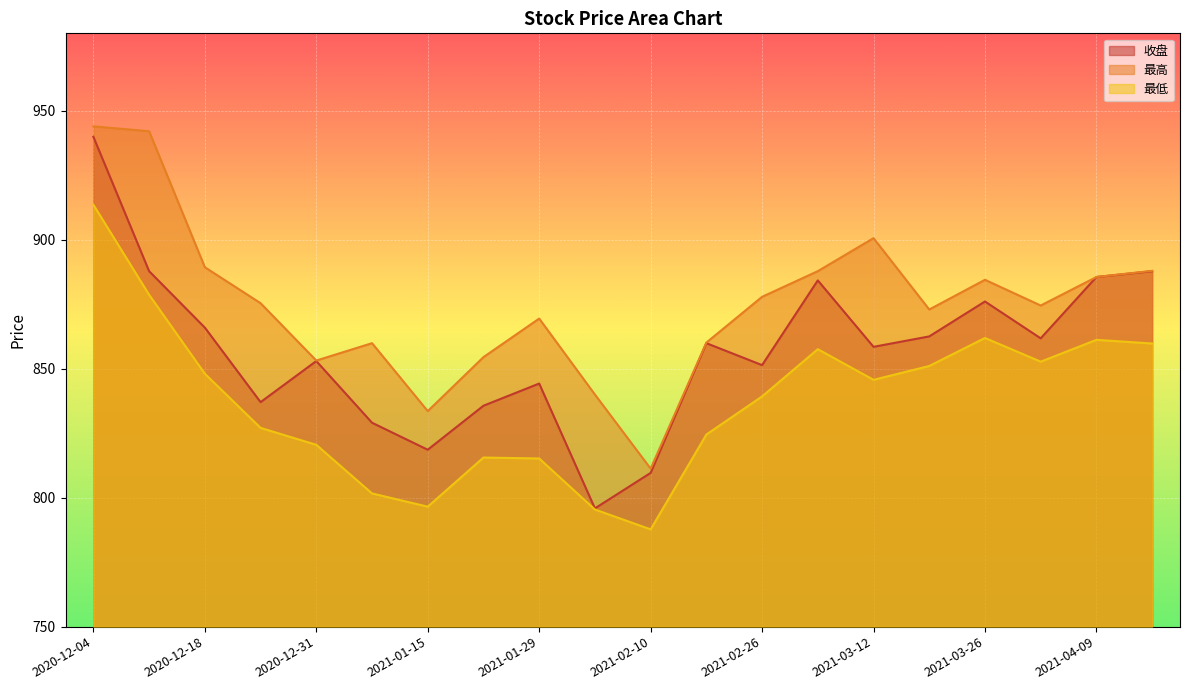

At which label does 最高 first exceed 875?

2020-12-04